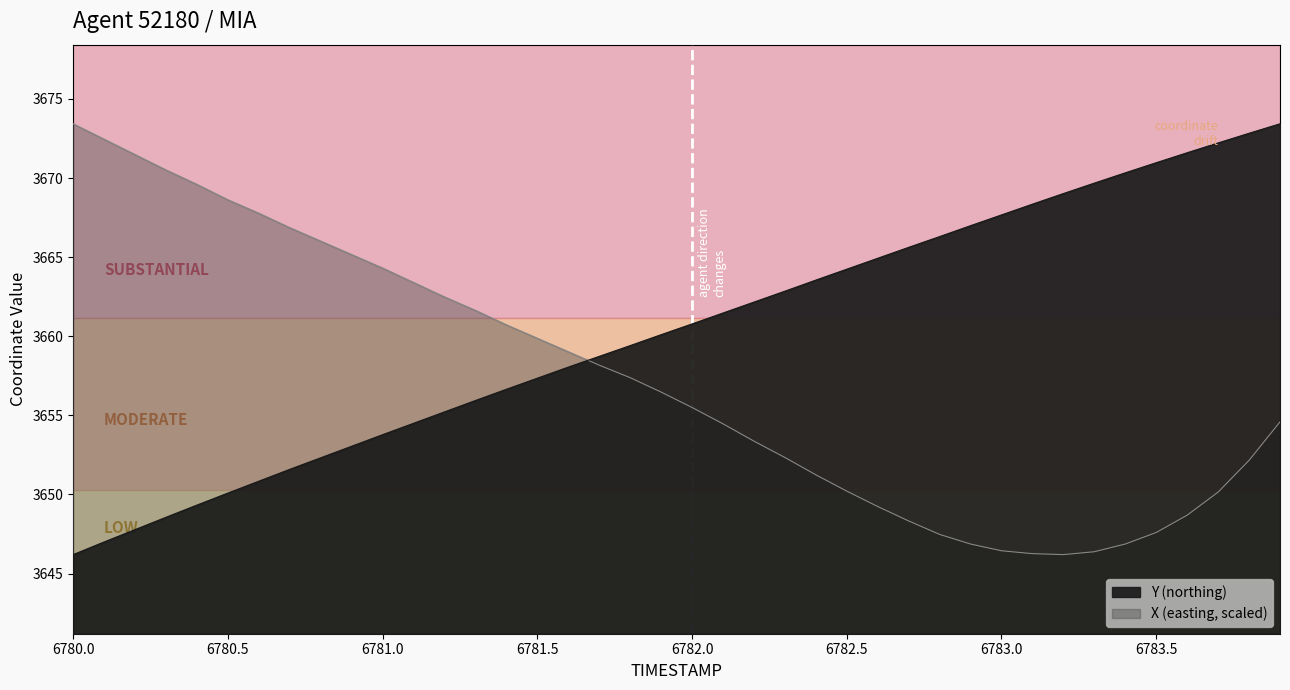

How many times do Y and X cross each other?

1